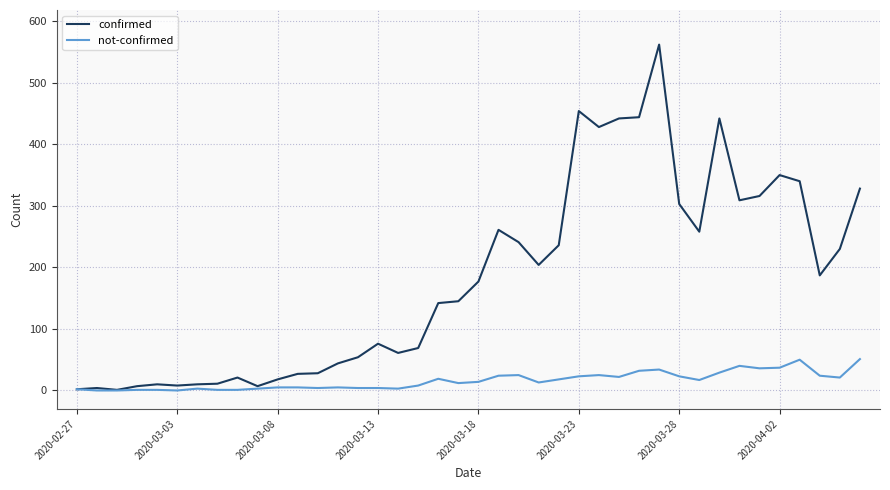

How many categories are shown in the chart?

40